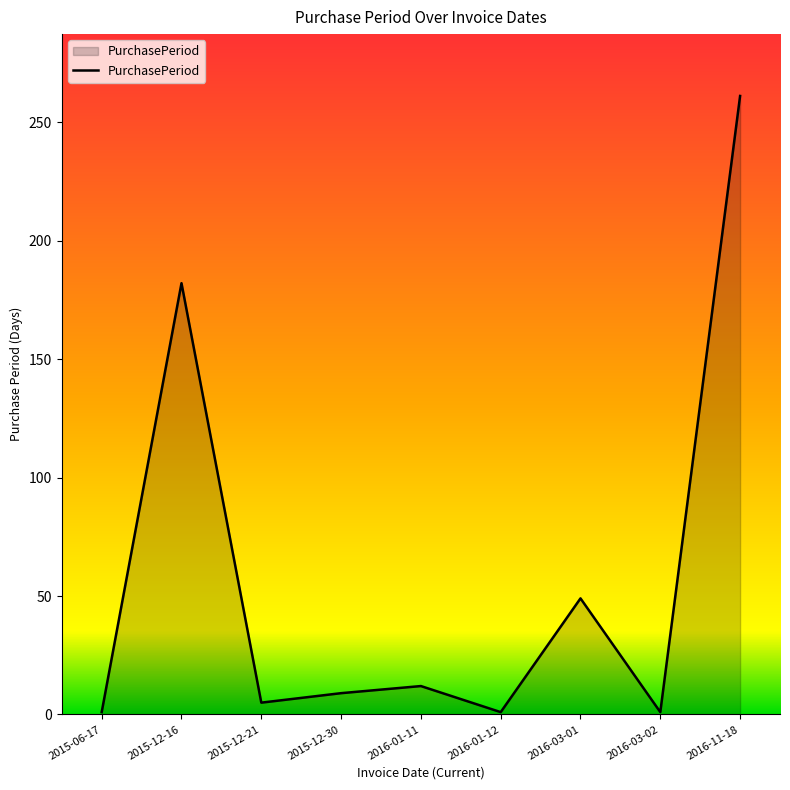

At which label does the data first exceed 9?

2015-12-16